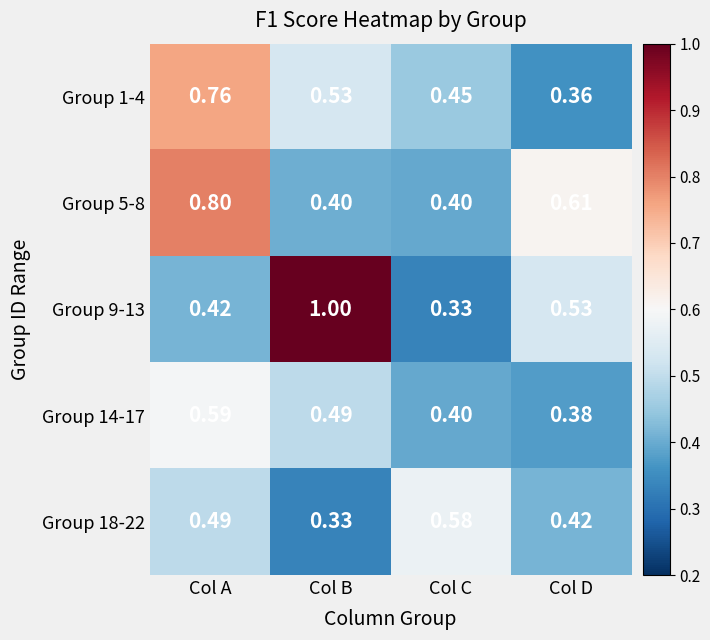

Which category has the highest value across all series?

Col B